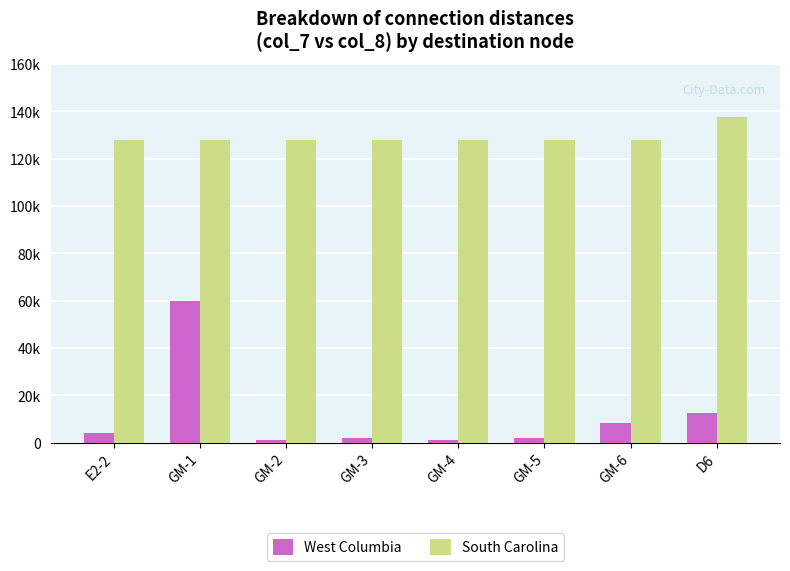

Which category has the highest value in the South Carolina series?

D6